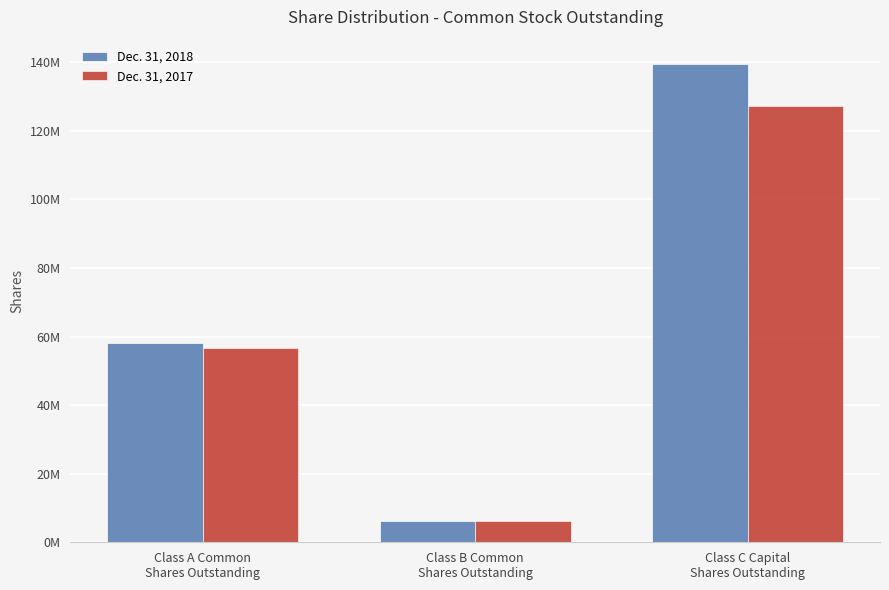

Is the value of Dec. 31, 2018 at Class B Common
Shares Outstanding greater than the value of Dec. 31, 2017 at Class A Common
Shares Outstanding?

No